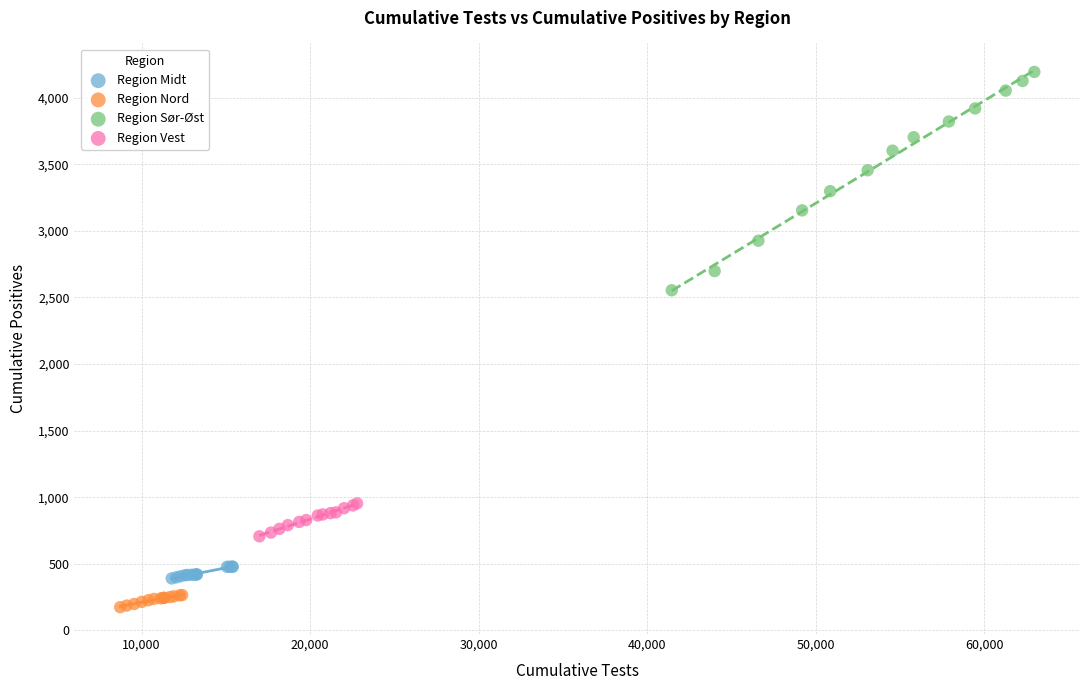

Which series reaches the minimum Y coordinate?

Region Nord